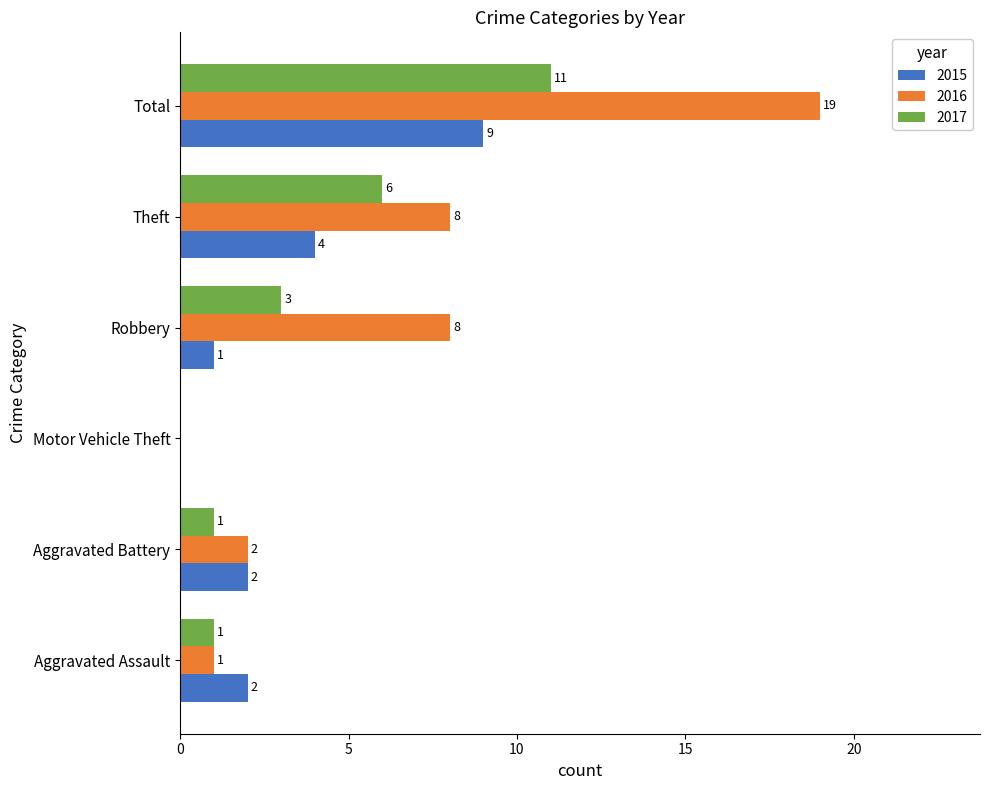

Which series has the largest total across all categories?

2016